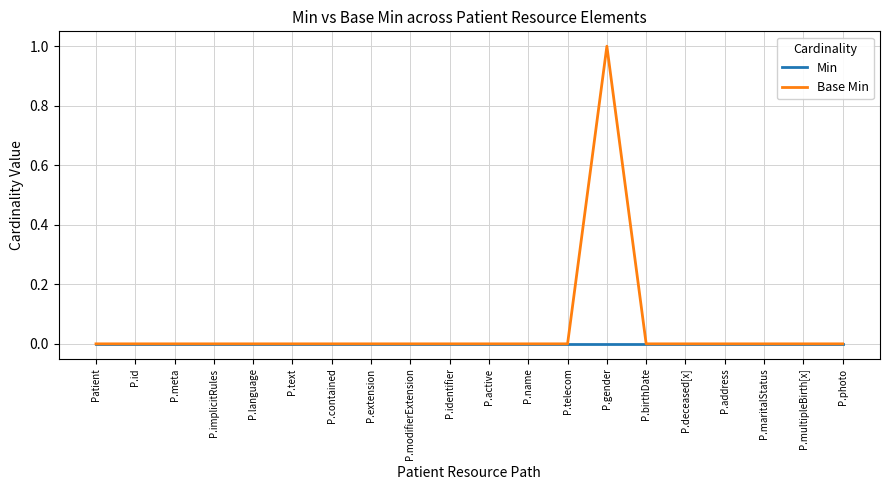

Rank the series by their average value, from lowest to highest.

Min, Base Min